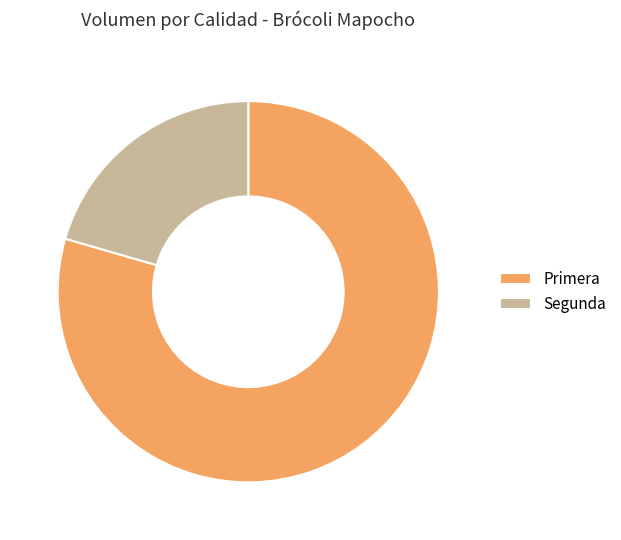

Rank the categories by value from highest to lowest.

Primera, Segunda